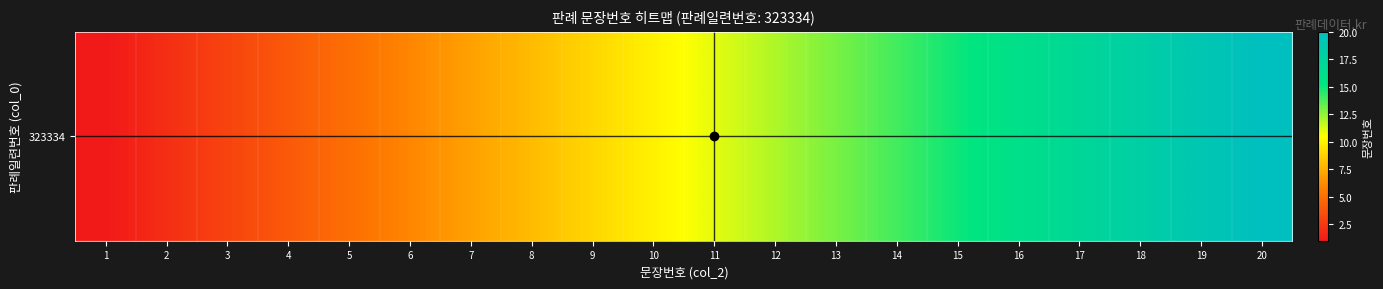

Is it true that the value at 15 is 9?

False